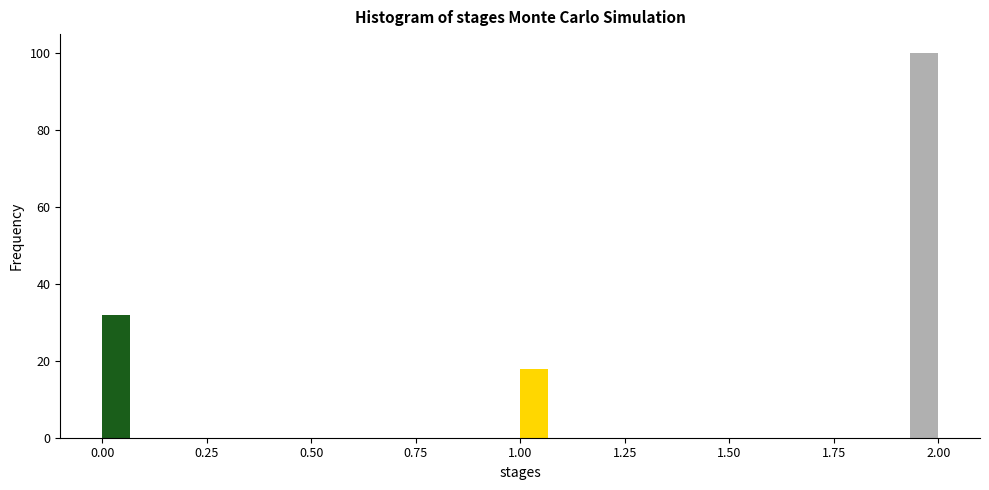

Around what value on the x-axis is the tallest bar? Give the approximate position of its centre, as read against the axis.

1.95